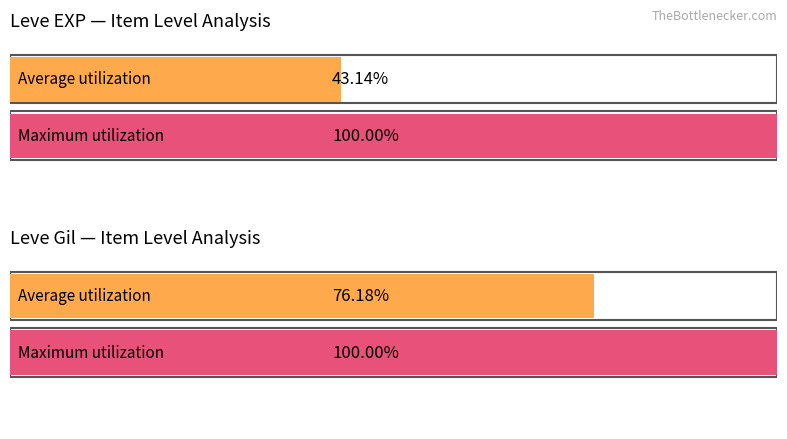

True or false: Leve Gil has a value of 46 at Copper Wristlets.

False